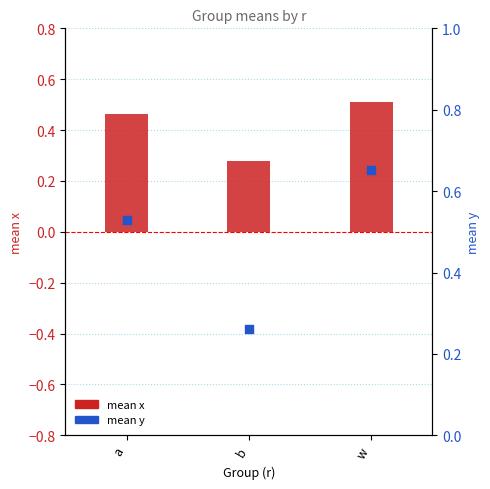

Which series reaches the maximum Y coordinate?

mean y